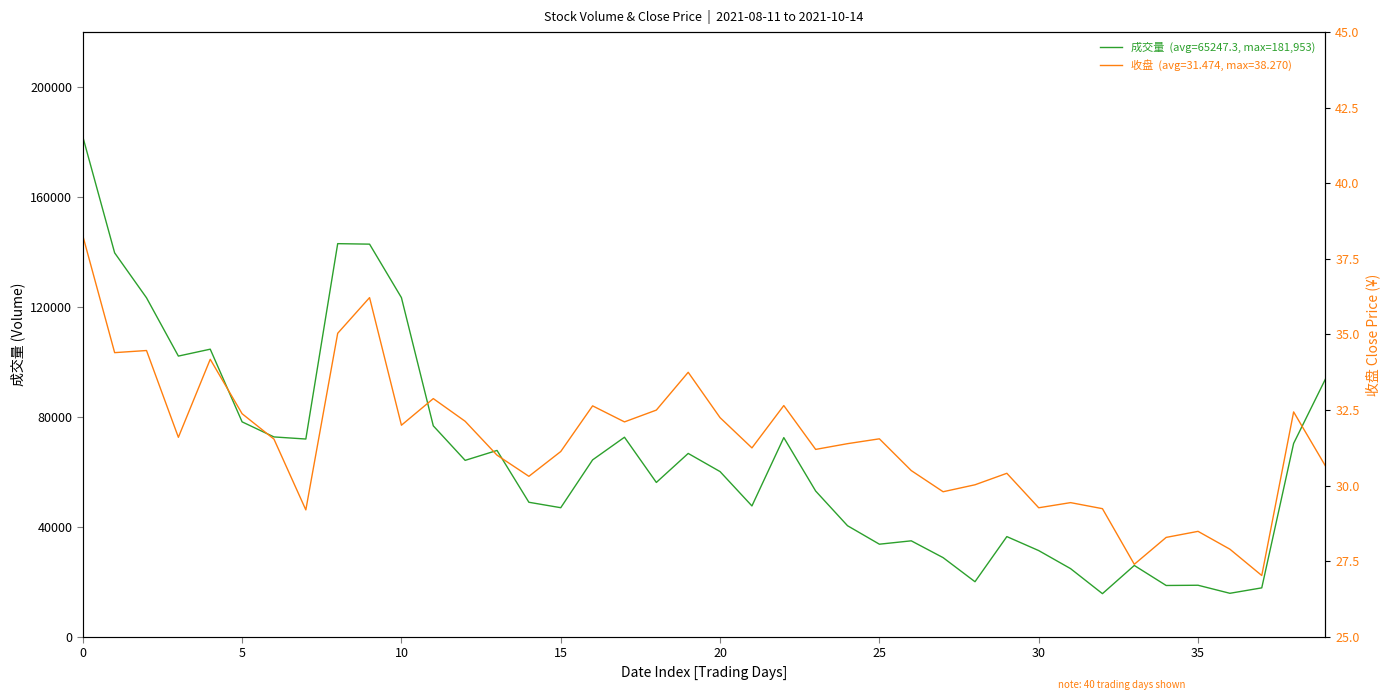

True or false: 收盘 has more than 2 interior local peaks.

True